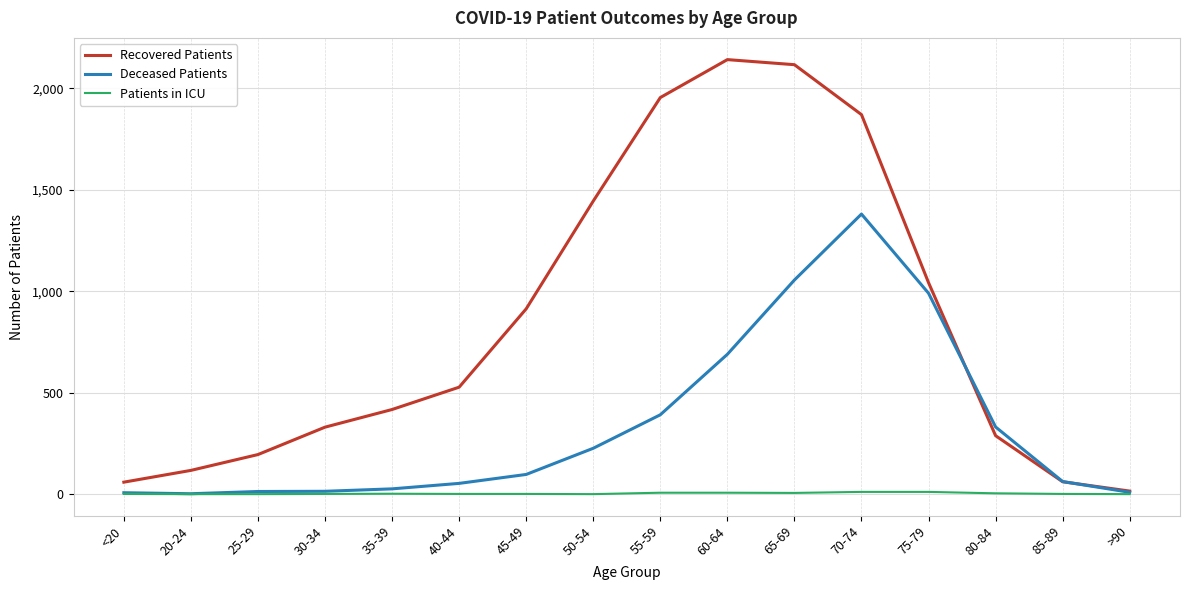

List the series in order of their peak value, lowest first.

Patients in ICU, Deceased Patients, Recovered Patients